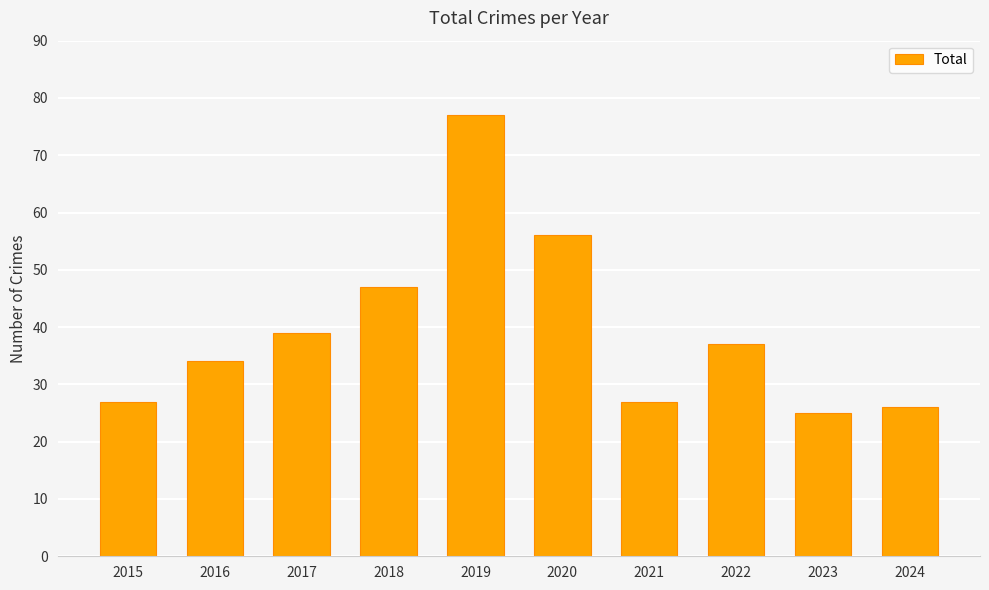

The chart shows a value of 47 at 2015. True or false?

False